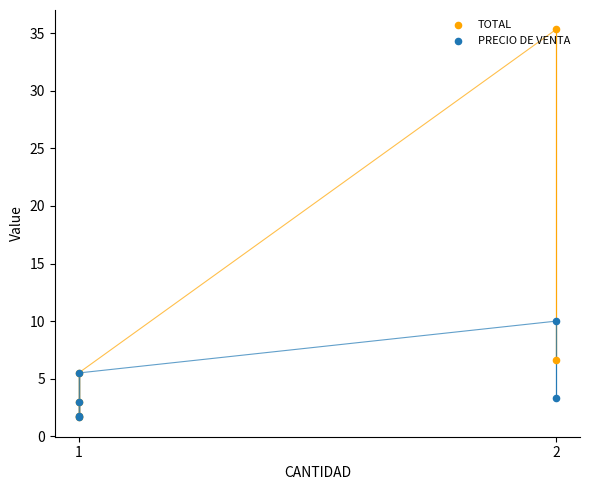

What is the total value across all series at 1?

11.0